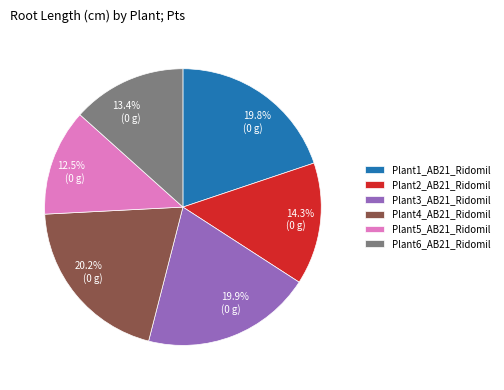

Count the number of slices in the pie.

6